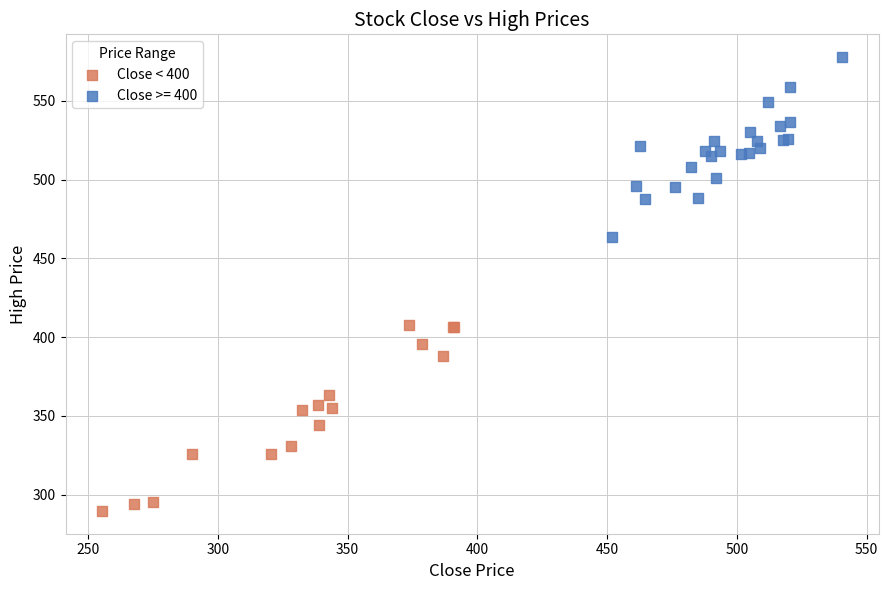

Which series reaches the maximum Y coordinate?

Close >= 400